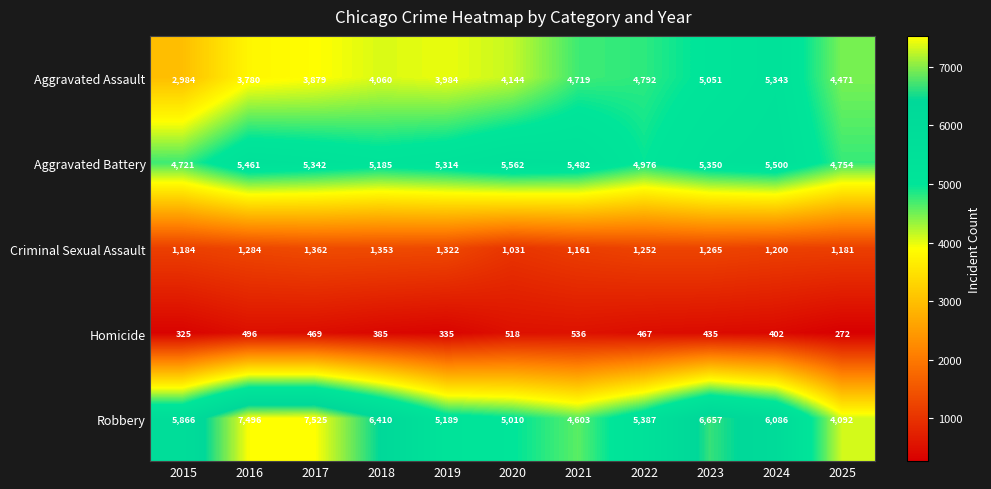

At which label does Aggravated Battery reach its minimum?

2015